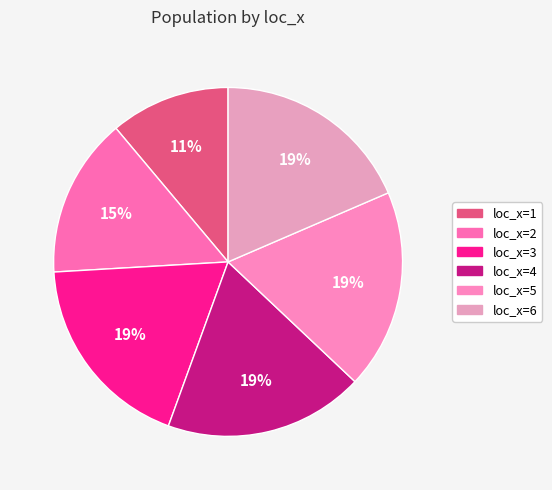

Which category has the smallest portion of the pie?

loc_x=1